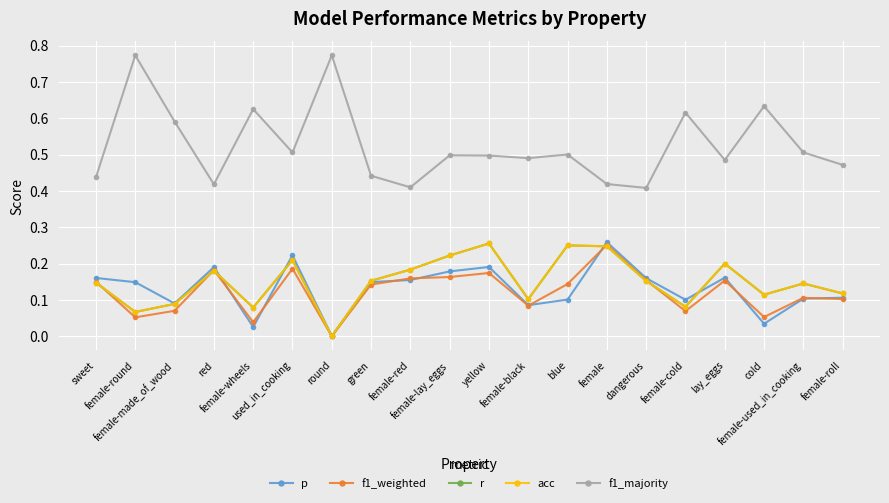

True or false: f1_weighted and f1_majority cross at least once.

False